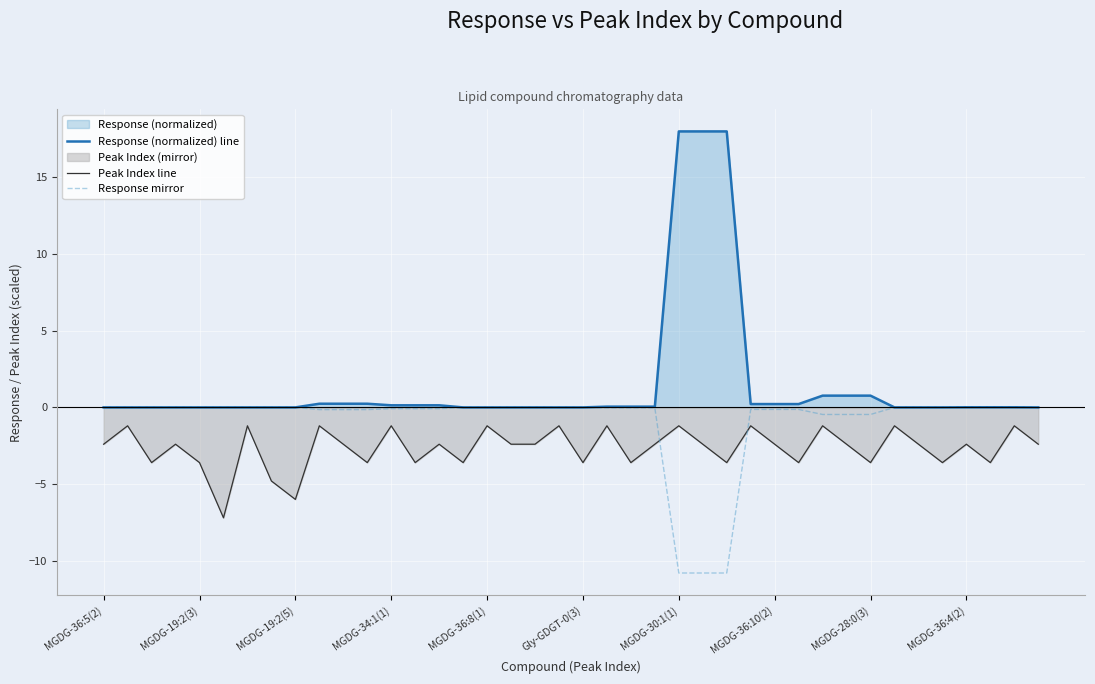

At how many categories does at least one series exceed 3?

3